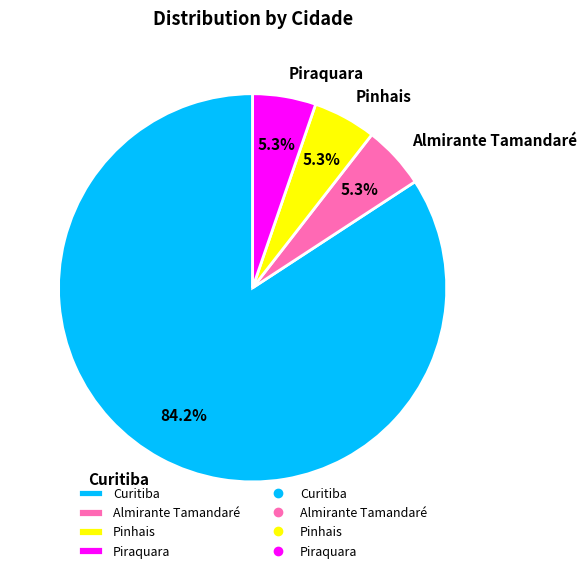

Does Curitiba represent more than half of the total?

Yes